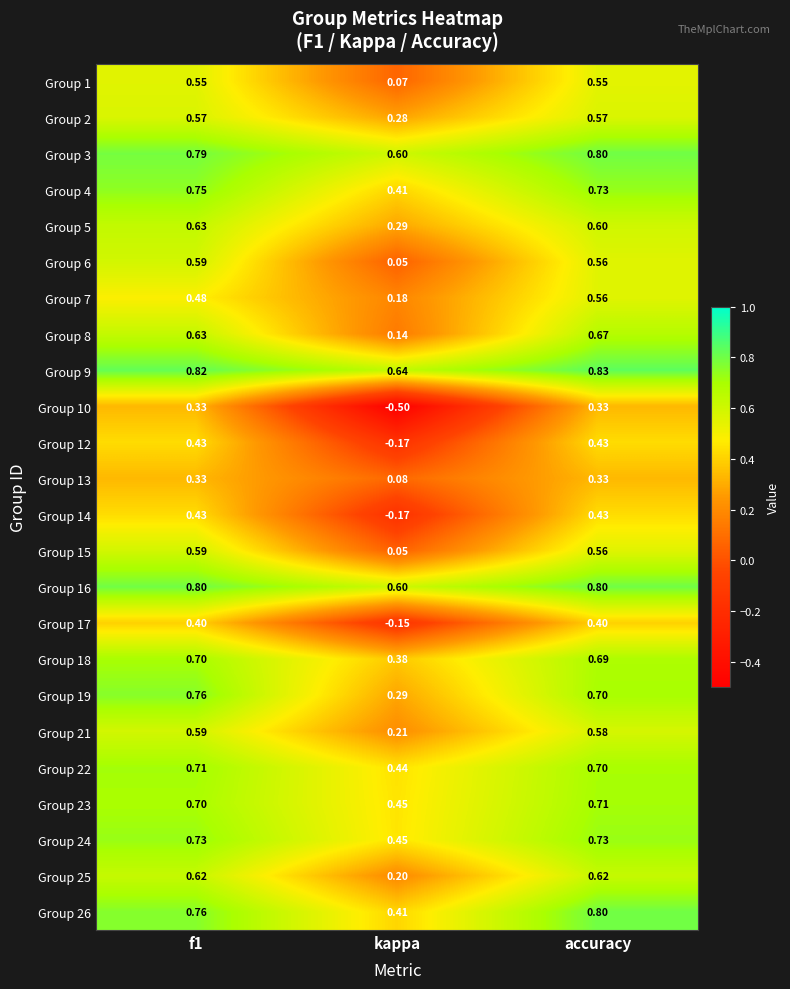

At which category does the chart reach its peak across all series?

accuracy